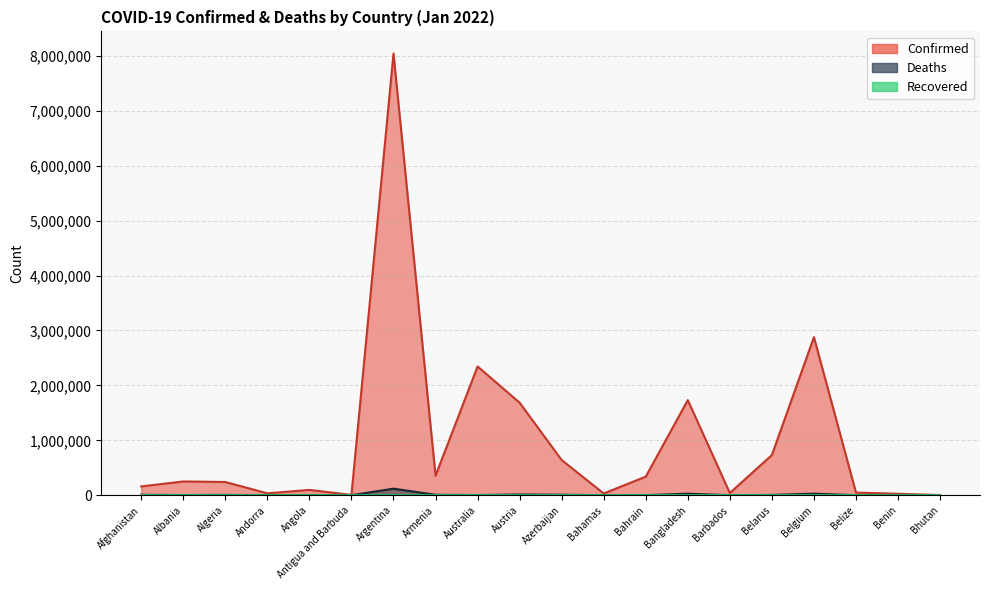

What position from the left is Austria?

10